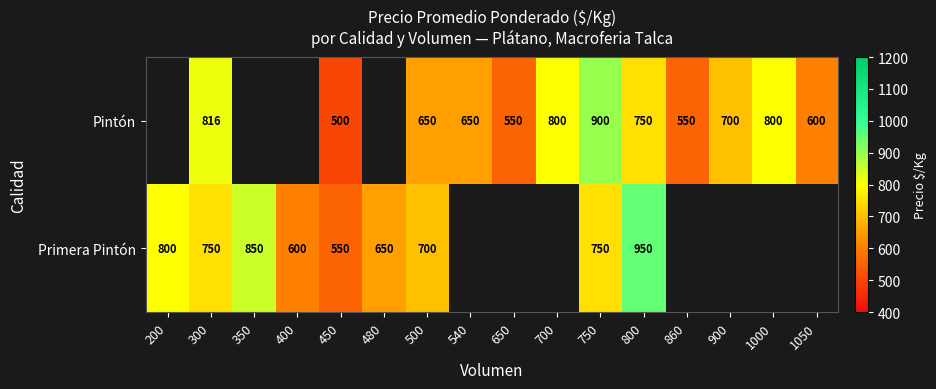

Is it true that Primera Pintón equals 750 at 300?

True